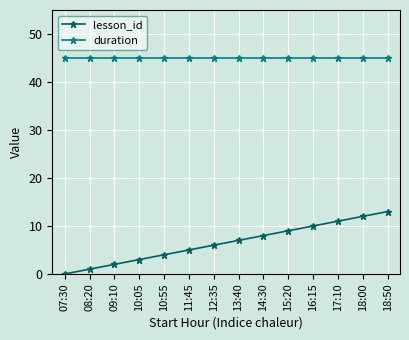

True or false: duration and lesson_id intersect in this chart.

False